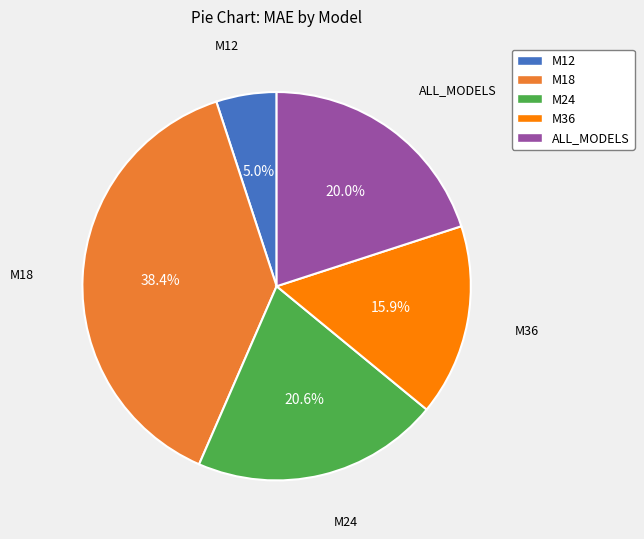

The M36 slice represents 30% of the pie. True or false?

False